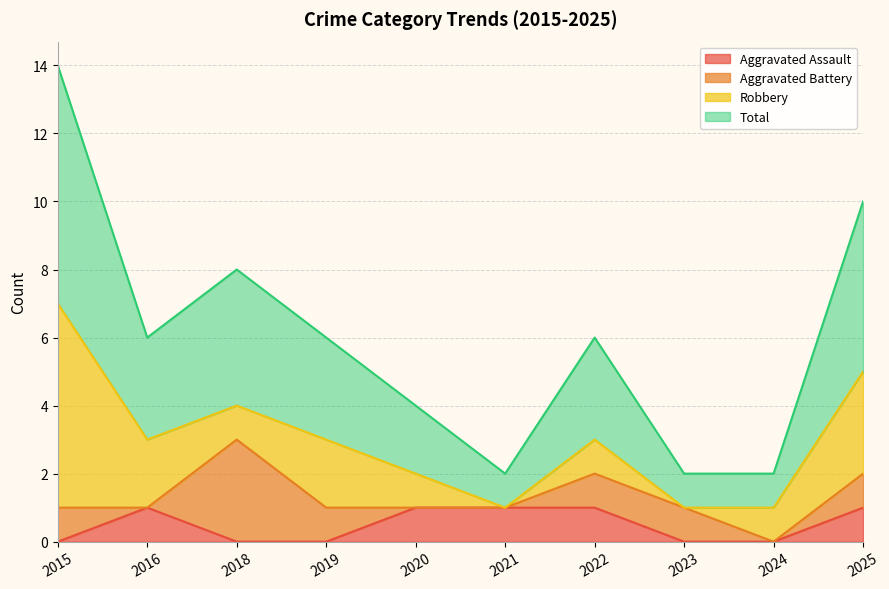

True or false: Aggravated Assault and Total intersect in this chart.

False